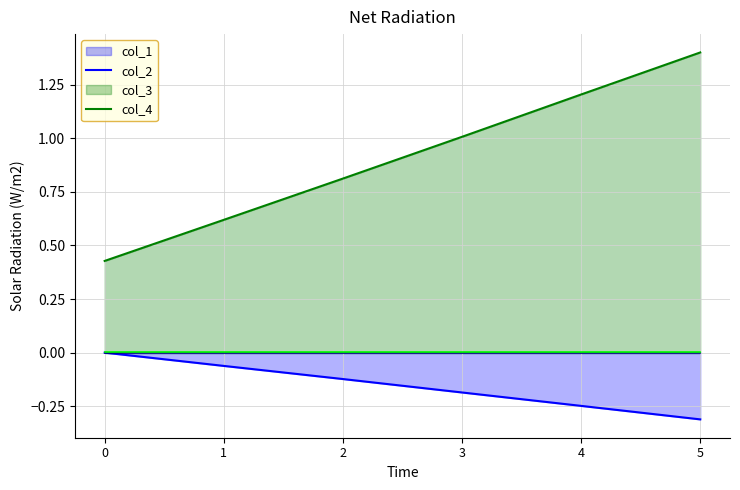

Which series has the largest total across all categories?

col_2